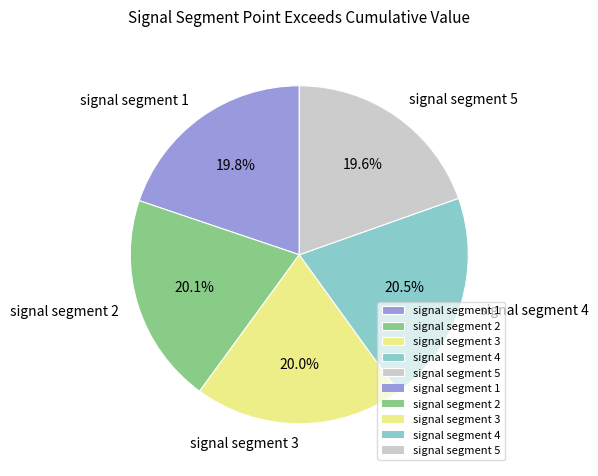

What percentage is the signal segment 5 slice, to the nearest percent?

20%